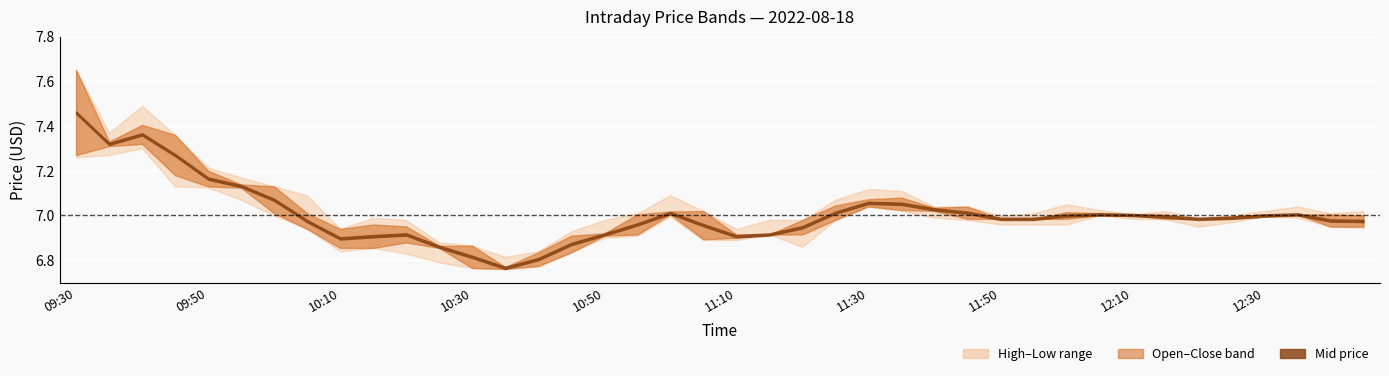

How many interior local peaks does the Low series have?

7